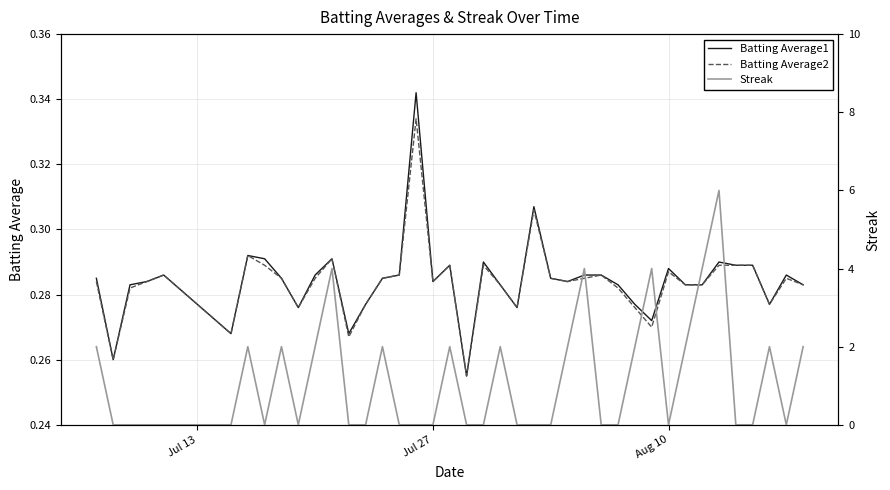

True or false: Streak and Batting Average2 cross at least once.

True